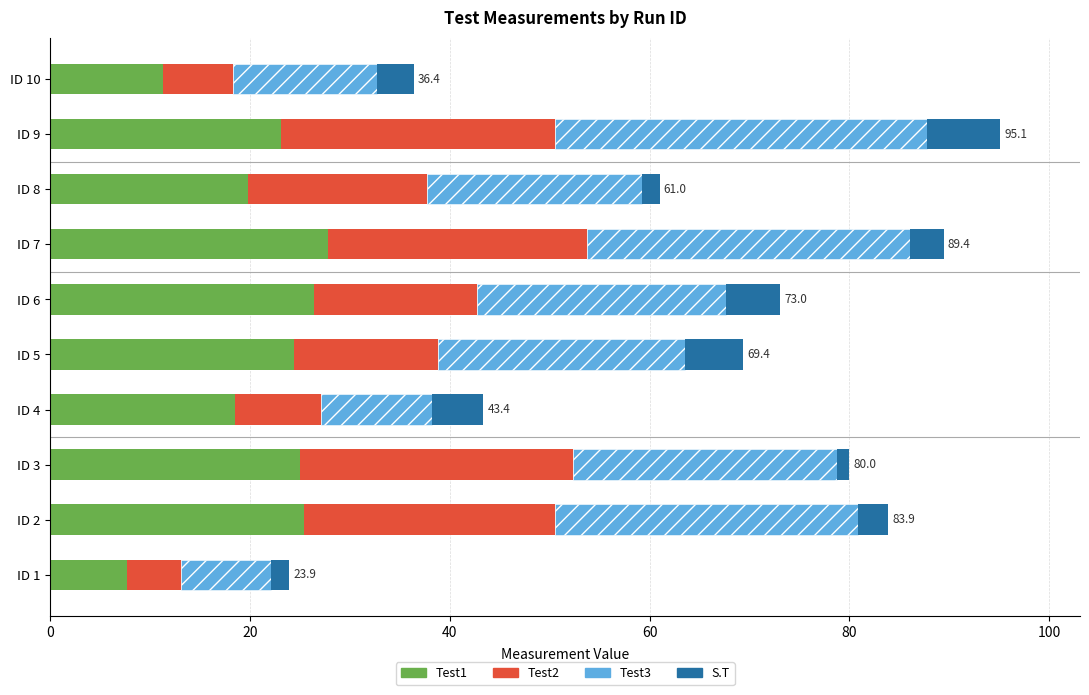

What is the difference between the maximum and second lowest values in the Test1 series?

16.5